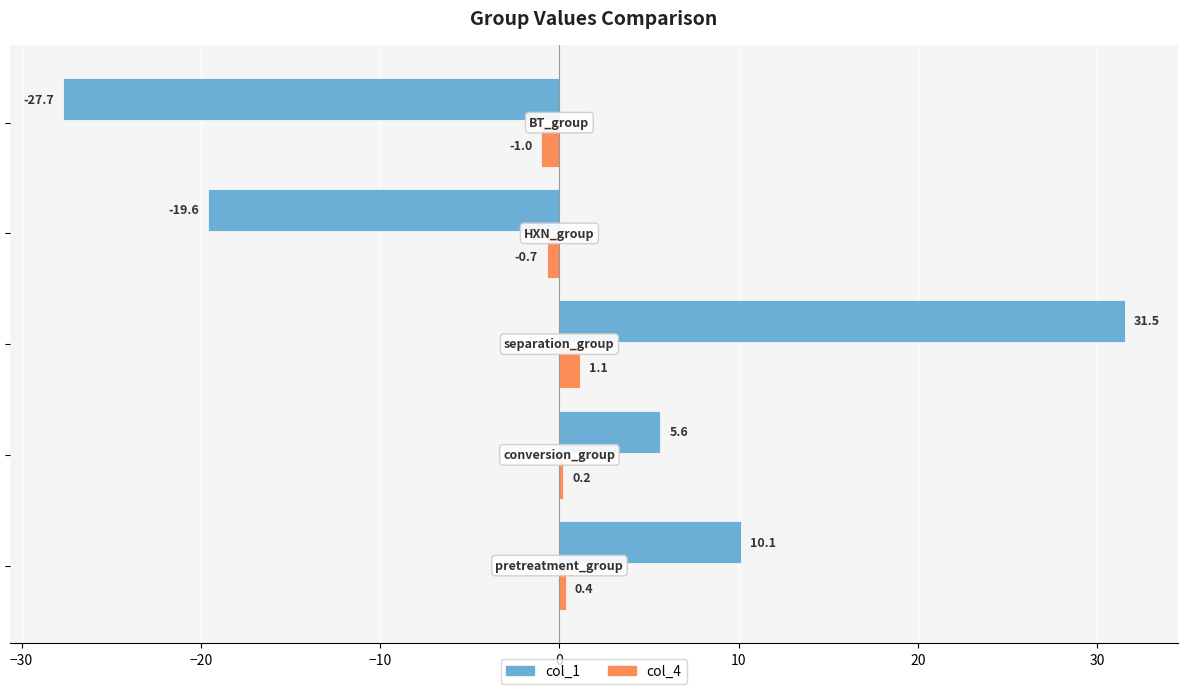

Which series has the largest range (max minus min)?

col_1